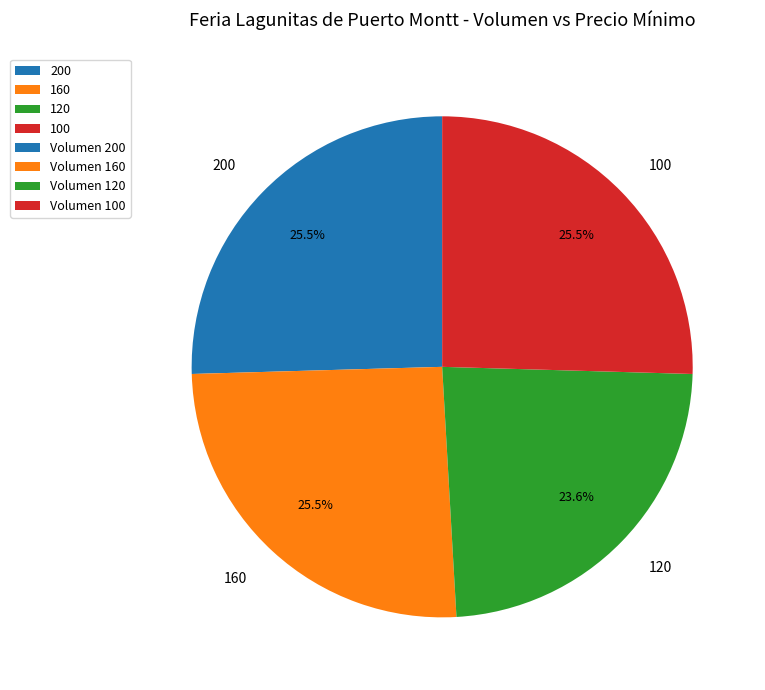

Which slice is the smallest?

120